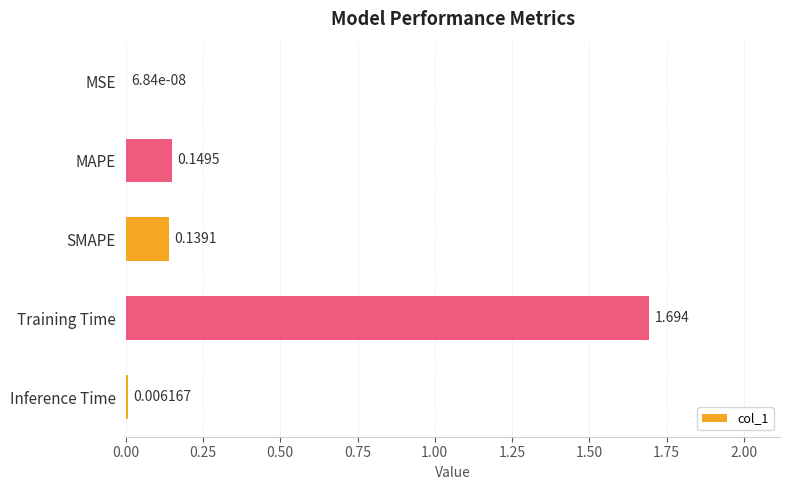

Between MSE and Training Time, which is larger?

Training Time